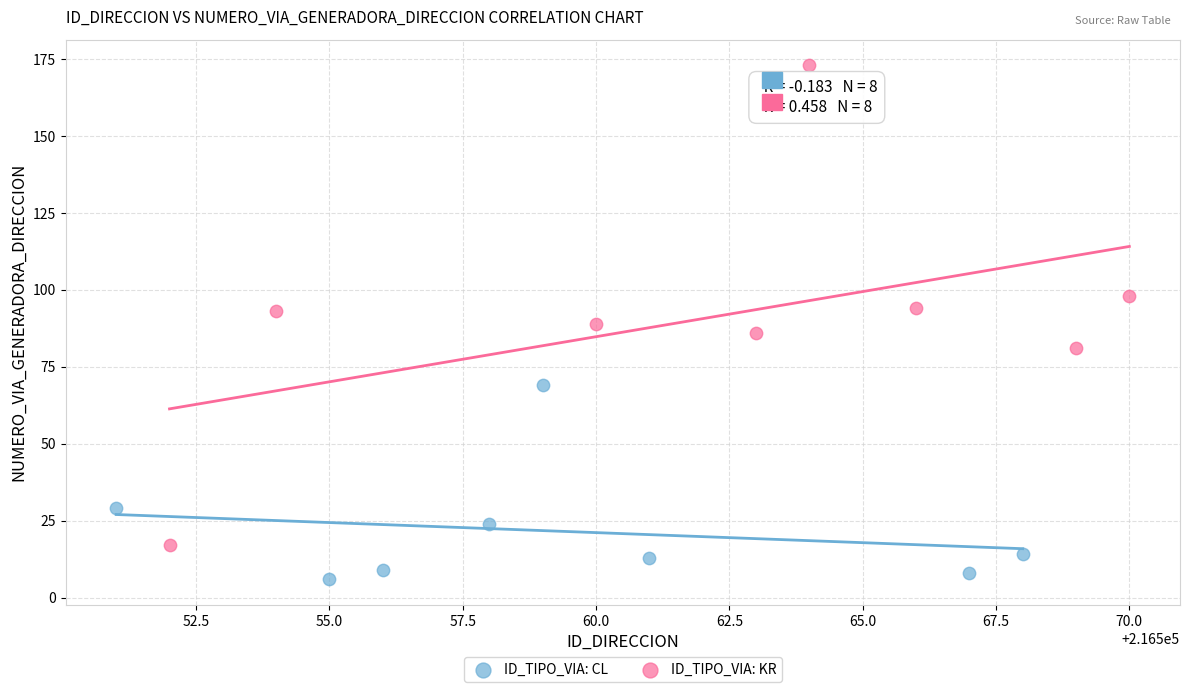

Which series has the largest Y range (max minus min)?

ID_TIPO_VIA: KR